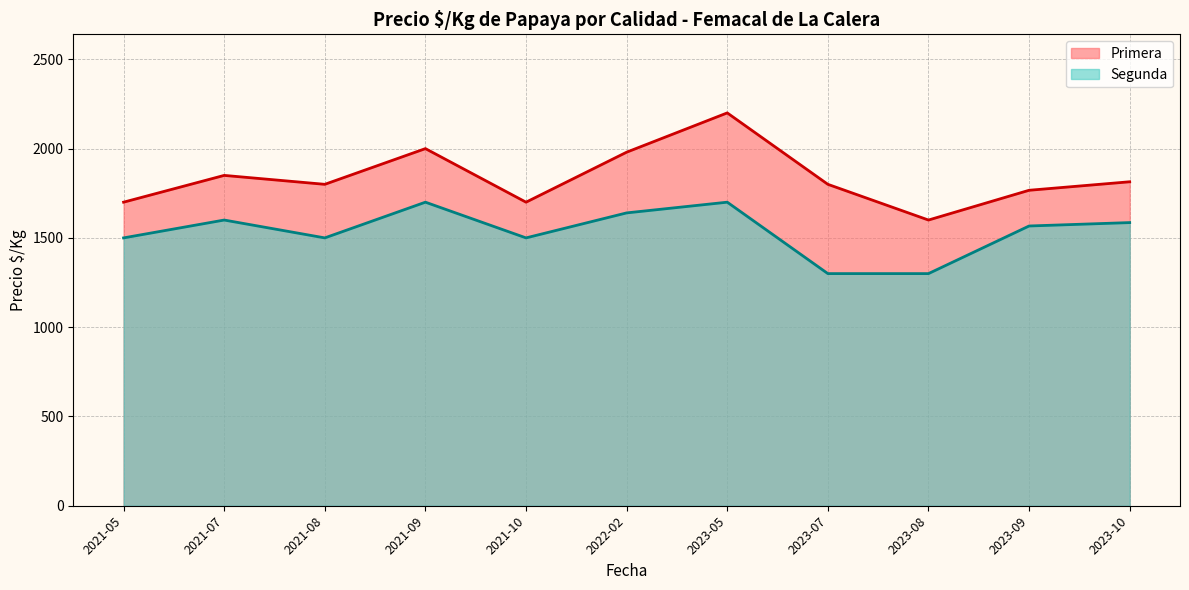

What is the difference between the second highest and minimum values in the Primera series?

700